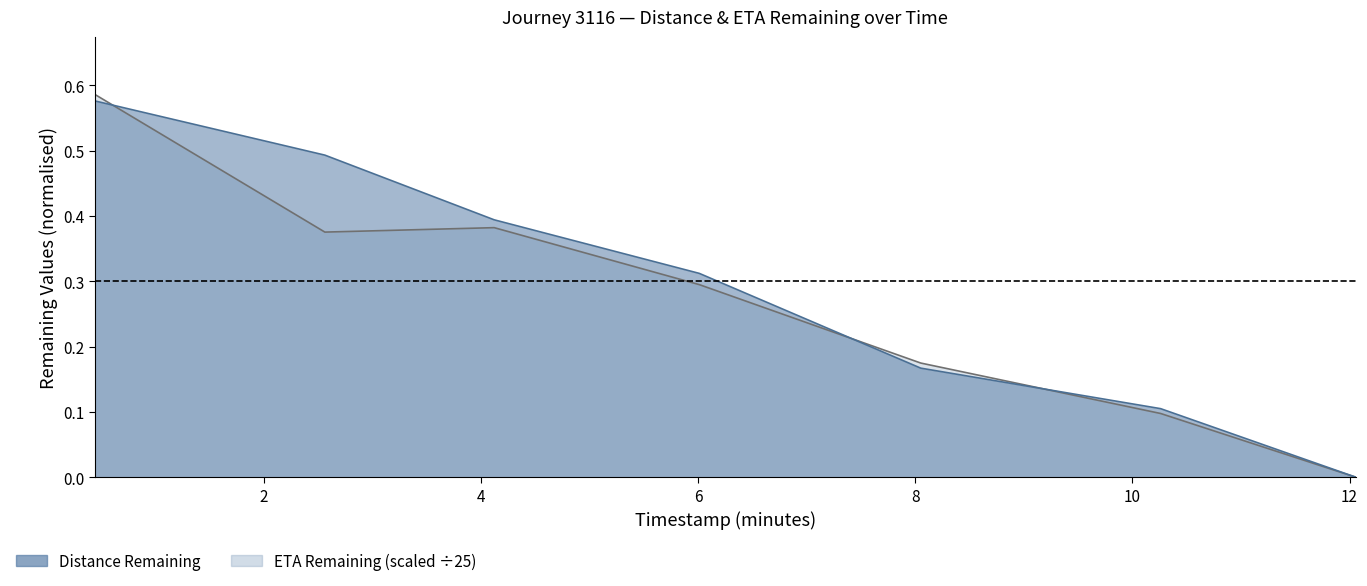

The distance_remaining_km series shows 0.1 at 10.26. True or false?

True